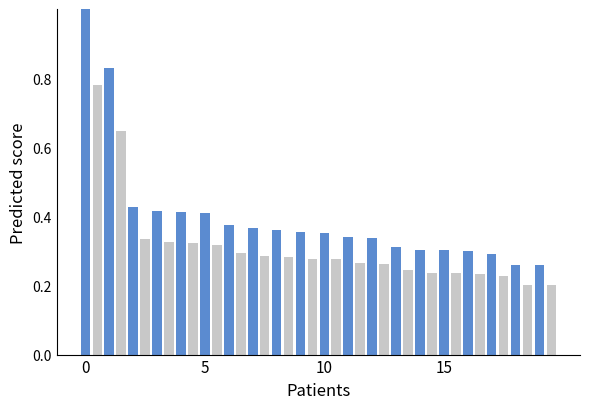

What is the maximum value shown in the chart?

1.0